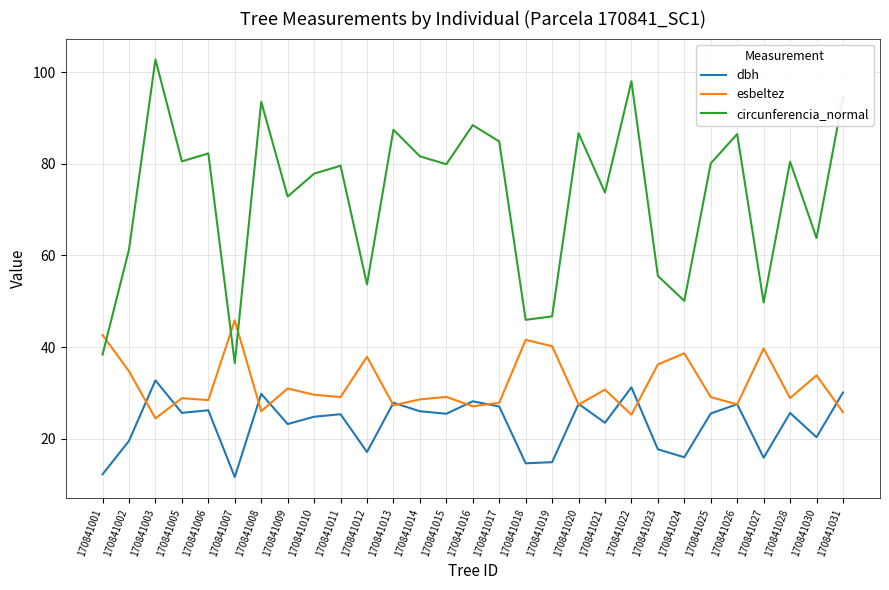

At which label does esbeltez reach its minimum?

170841003